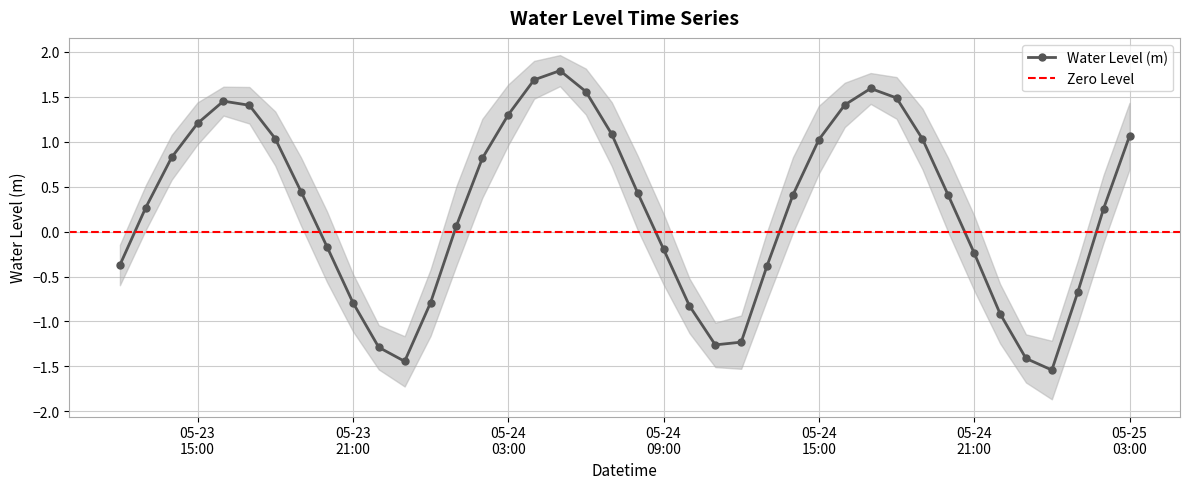

How many points are lower than both their immediate neighbors (excluding endpoints)?

3